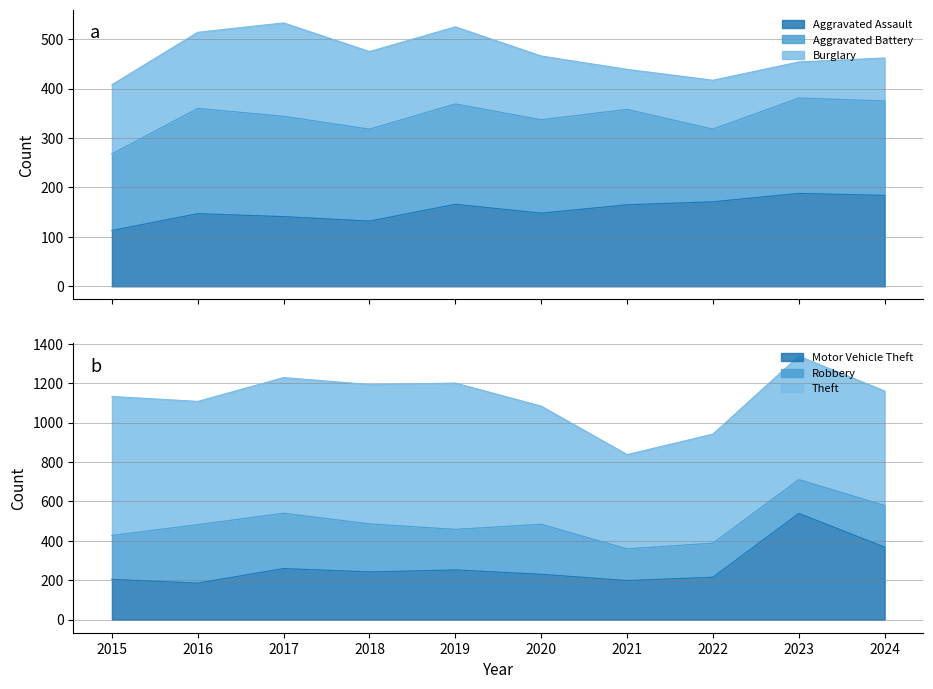

Is it true that Burglary equals 140 at 2015?

True